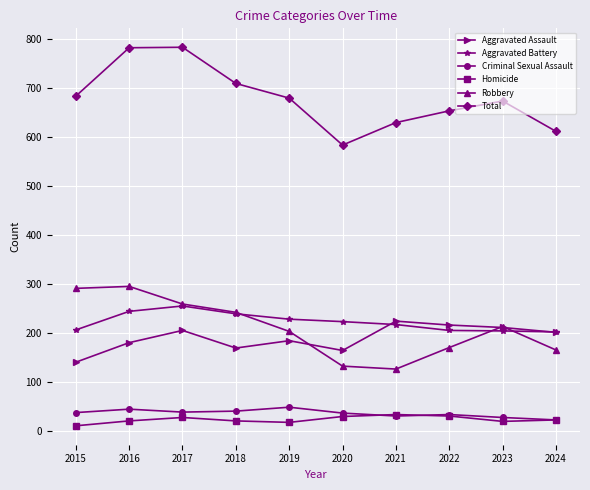

Between 2017 and 2024, which series saw the biggest shift?

Total